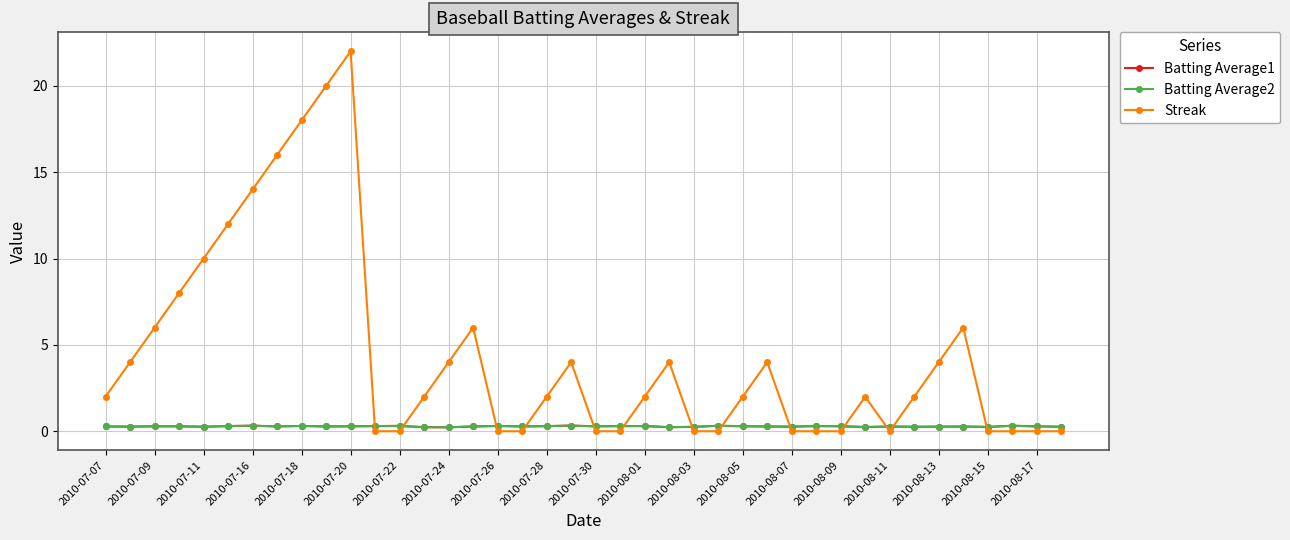

Which series has the largest range (max minus min)?

Streak